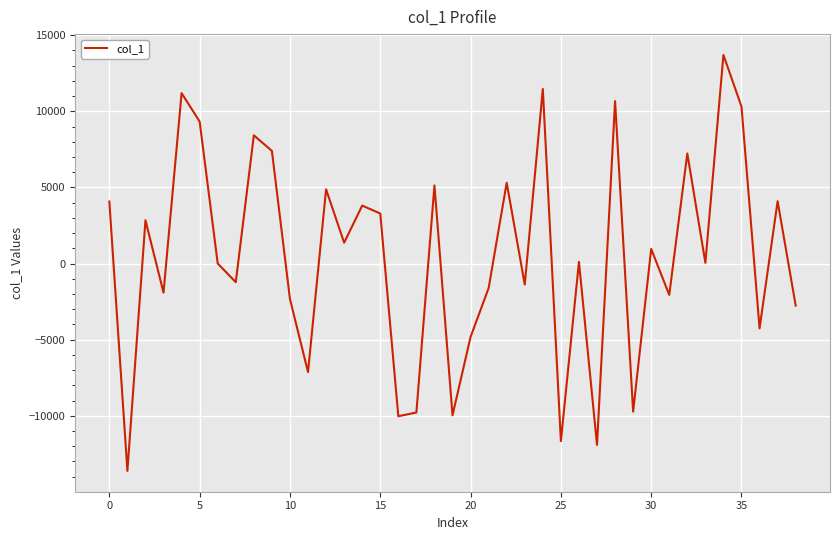

What is the minimum value shown in the chart?

-13620.9